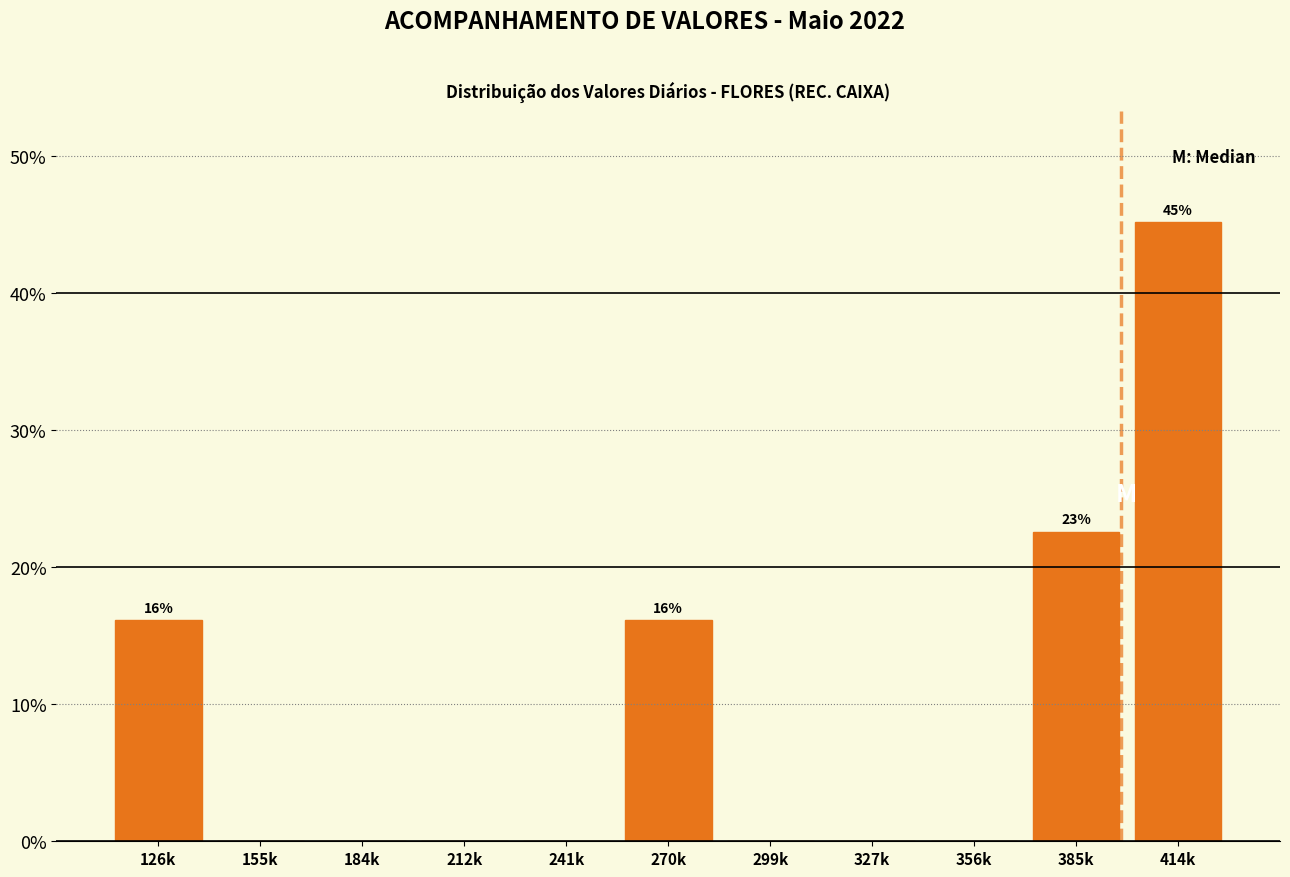

Reading left to right, transcribe all the data shown in this chart.

126k=16.1	155k=0.0	184k=0.0	212k=0.0	241k=0.0	270k=16.1	299k=0.0	327k=0.0	356k=0.0	385k=22.6	414k=45.2